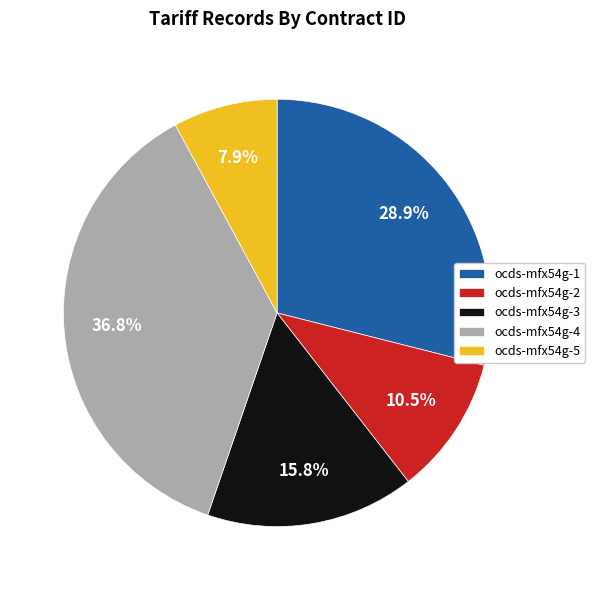

What portion of the pie excludes ocds-mfx54g-4?

63.2%